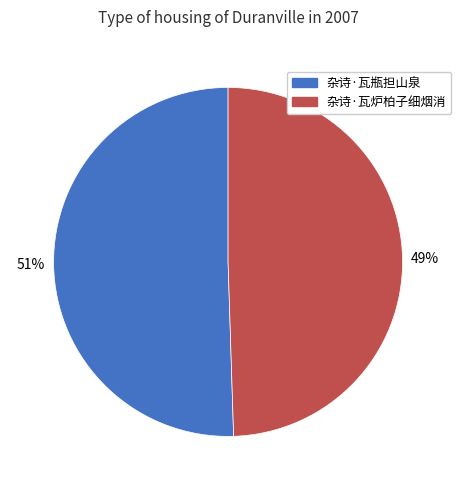

Rank the categories by value from highest to lowest.

杂诗·瓦瓶担山泉, 杂诗·瓦炉柏子细烟消